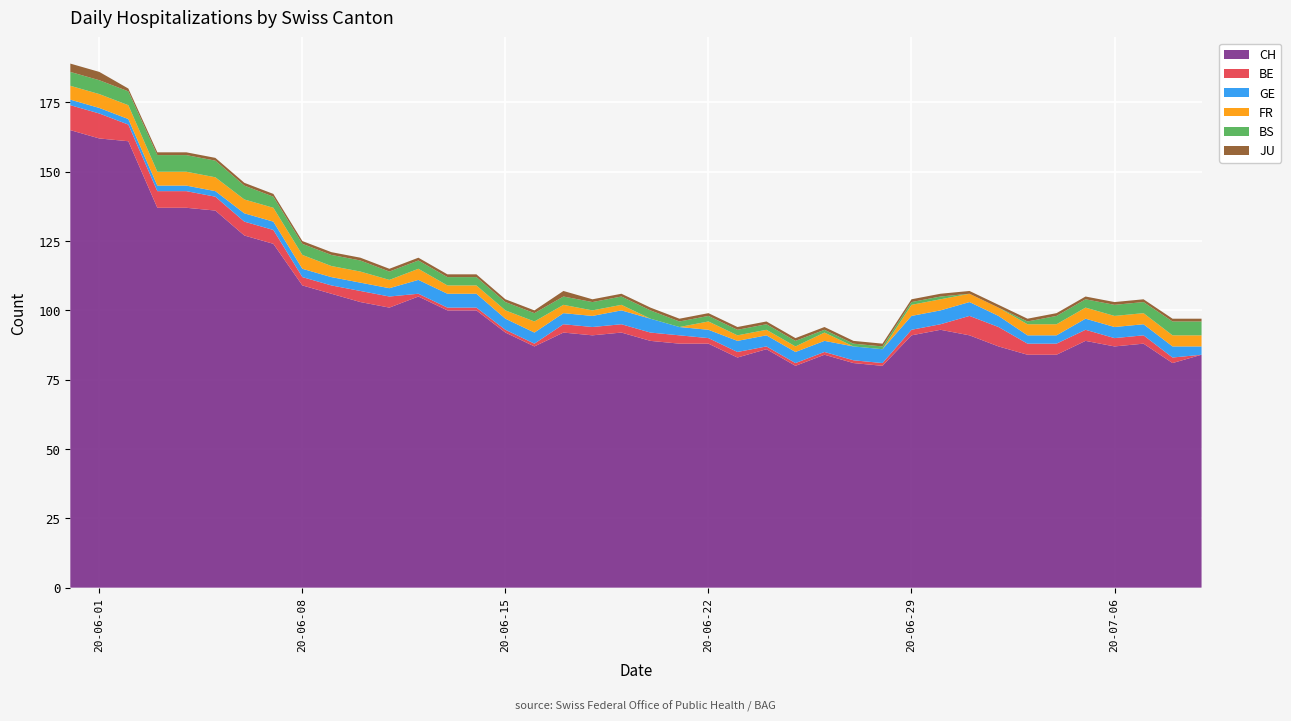

Reading right to left, what are all the values shown in this chart?

CH: 84	81	88	87	89	84	84	87	91	93	91	80	81	84	80	86	83	88	88	89	92	91	92	87	92	100	100	105	101	103	106	109	124	127	136	137	137	161	162	165
GE: 3	4	4	4	4	3	3	4	5	5	5	5	5	4	4	4	4	3	3	5	5	4	4	4	4	5	5	5	3	3	3	3	3	3	2	2	2	2	2	2
FR: 4	4	4	4	4	4	4	3	3	4	4	0	0	3	2	2	2	3	0	0	2	2	3	4	3	3	3	4	3	4	4	5	5	5	5	5	5	5	5	5
JU: 1	1	1	1	1	1	1	1	1	1	1	1	1	1	1	1	1	1	1	1	1	1	2	1	1	1	1	1	1	1	1	1	1	1	1	1	1	1	3	3
BE: 0	2	3	3	4	4	4	7	7	2	2	1	1	1	1	1	2	2	3	3	3	3	3	1	1	1	1	1	4	4	3	3	5	5	5	6	6	6	9	9
BS: 5	5	4	4	3	3	1	0	0	1	1	1	1	1	2	2	2	2	2	3	3	3	3	3	3	3	3	3	3	4	4	4	4	5	6	6	6	5	5	5